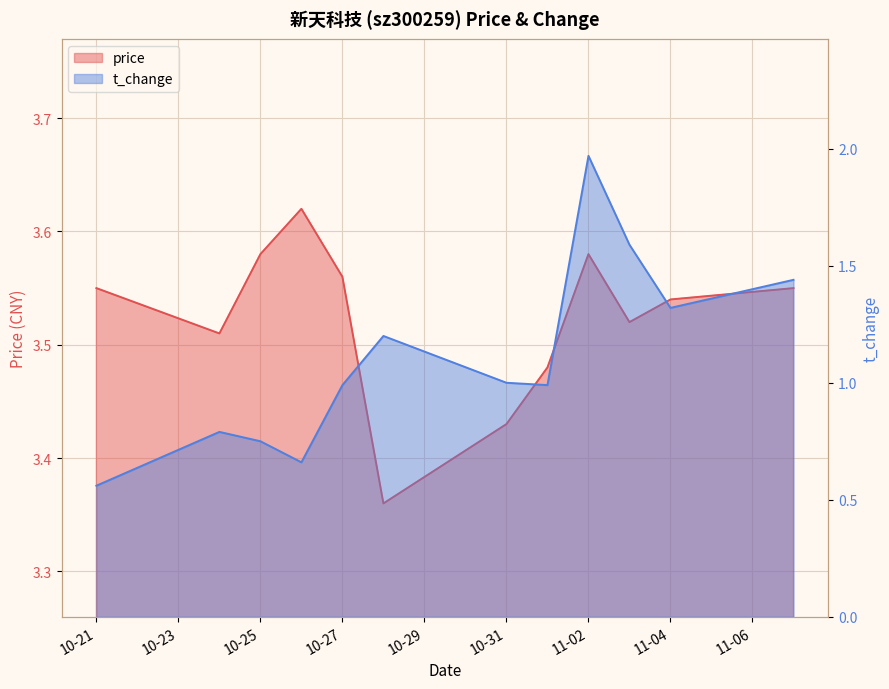

True or false: t_change has more than 0 points higher than both neighbors.

True